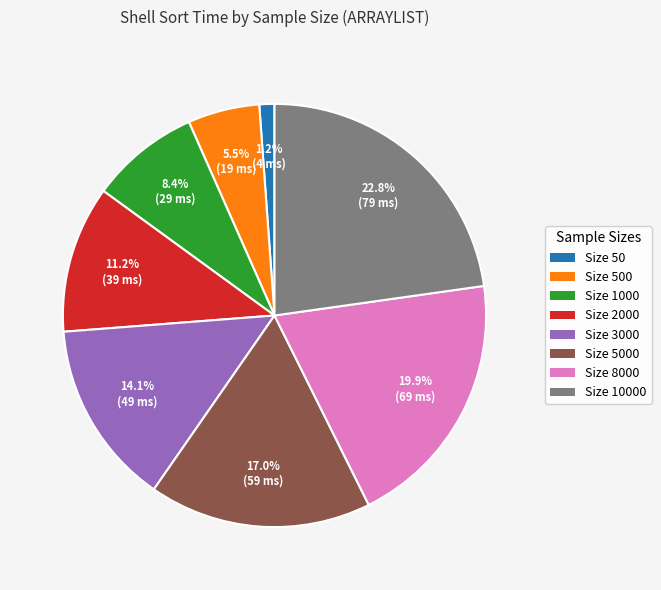

Does any single category account for the majority?

No